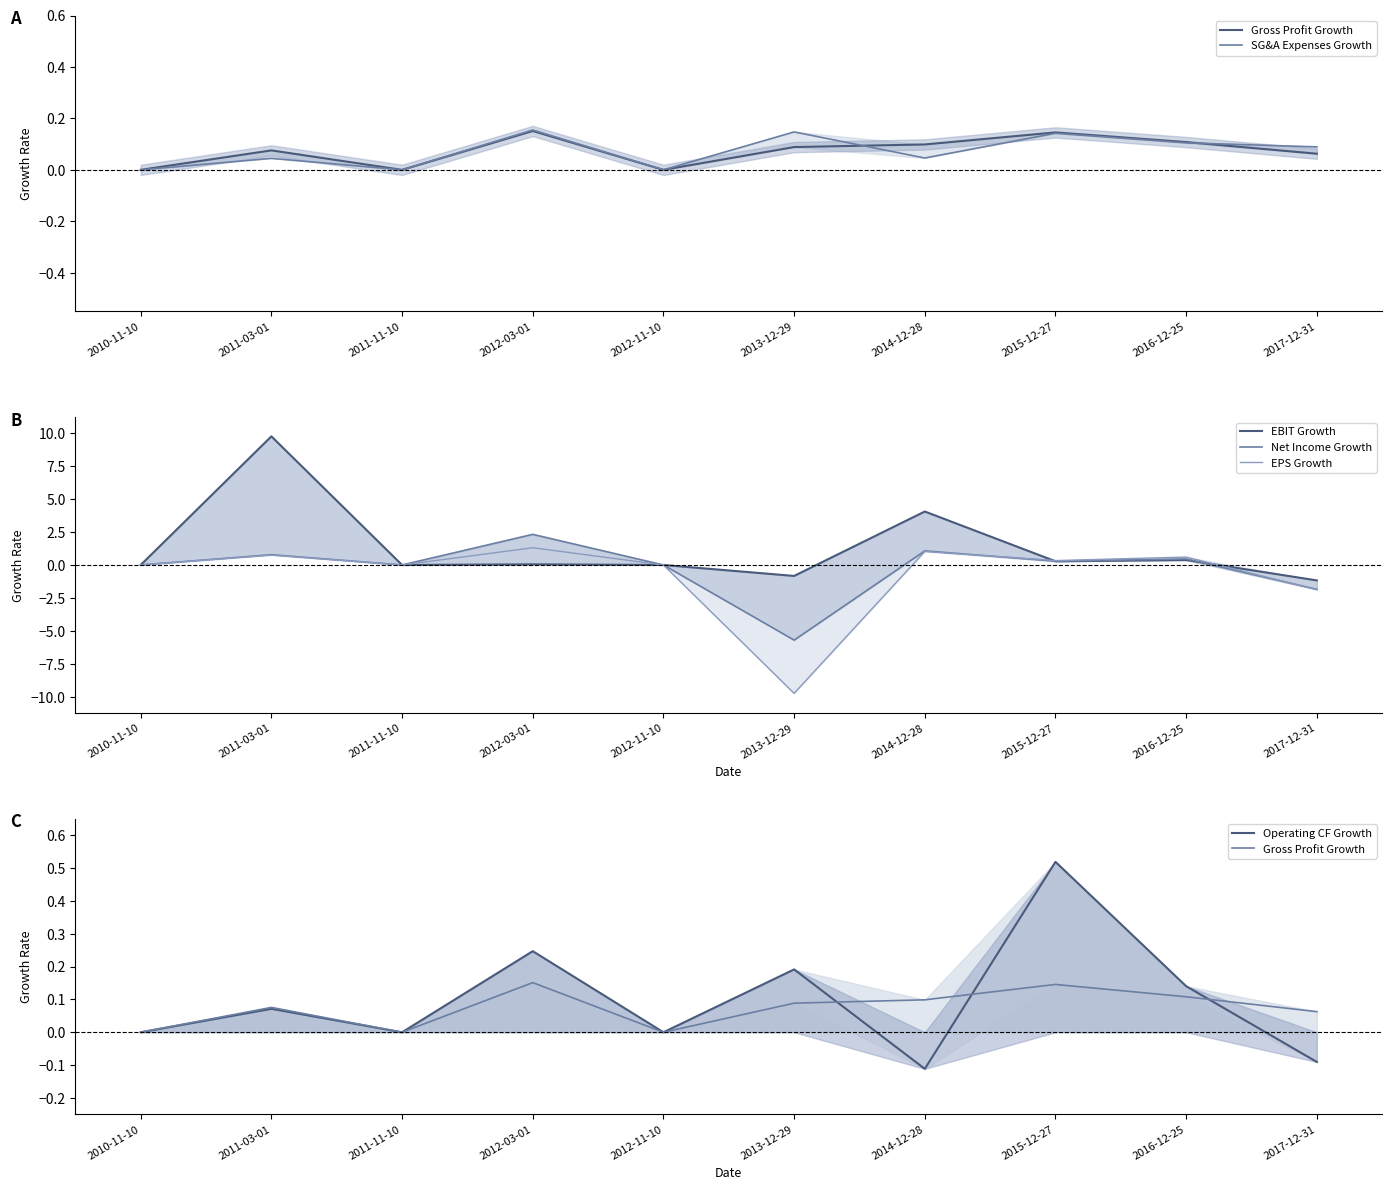

Count the number of data series in this chart.

6